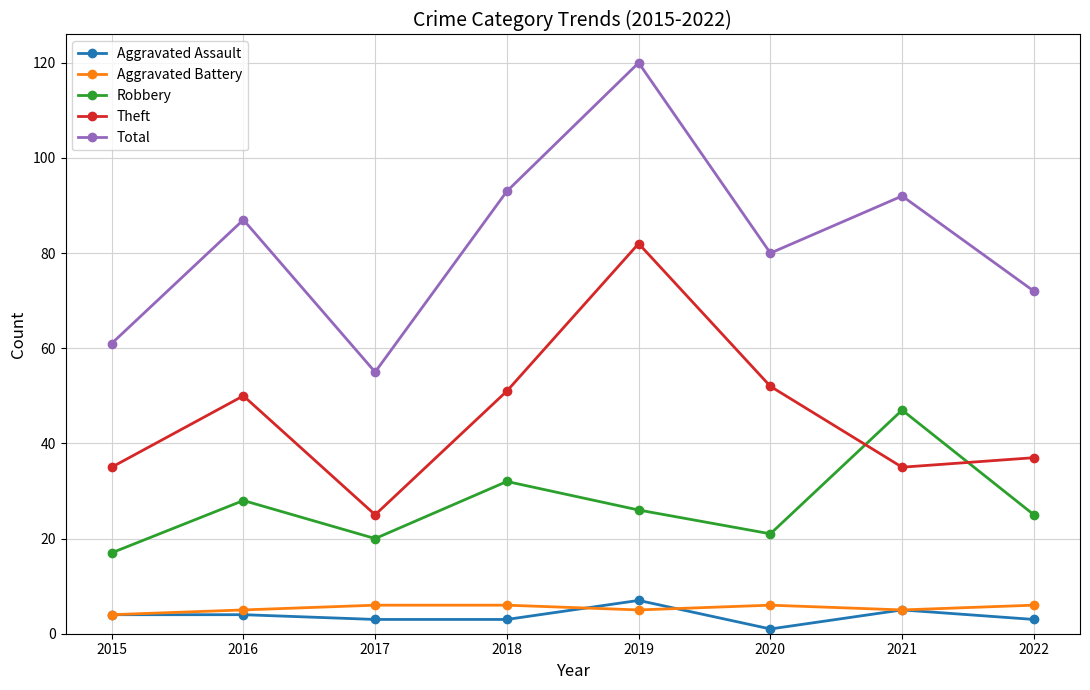

The value of Aggravated Battery at 2021 is 5. True or false?

True